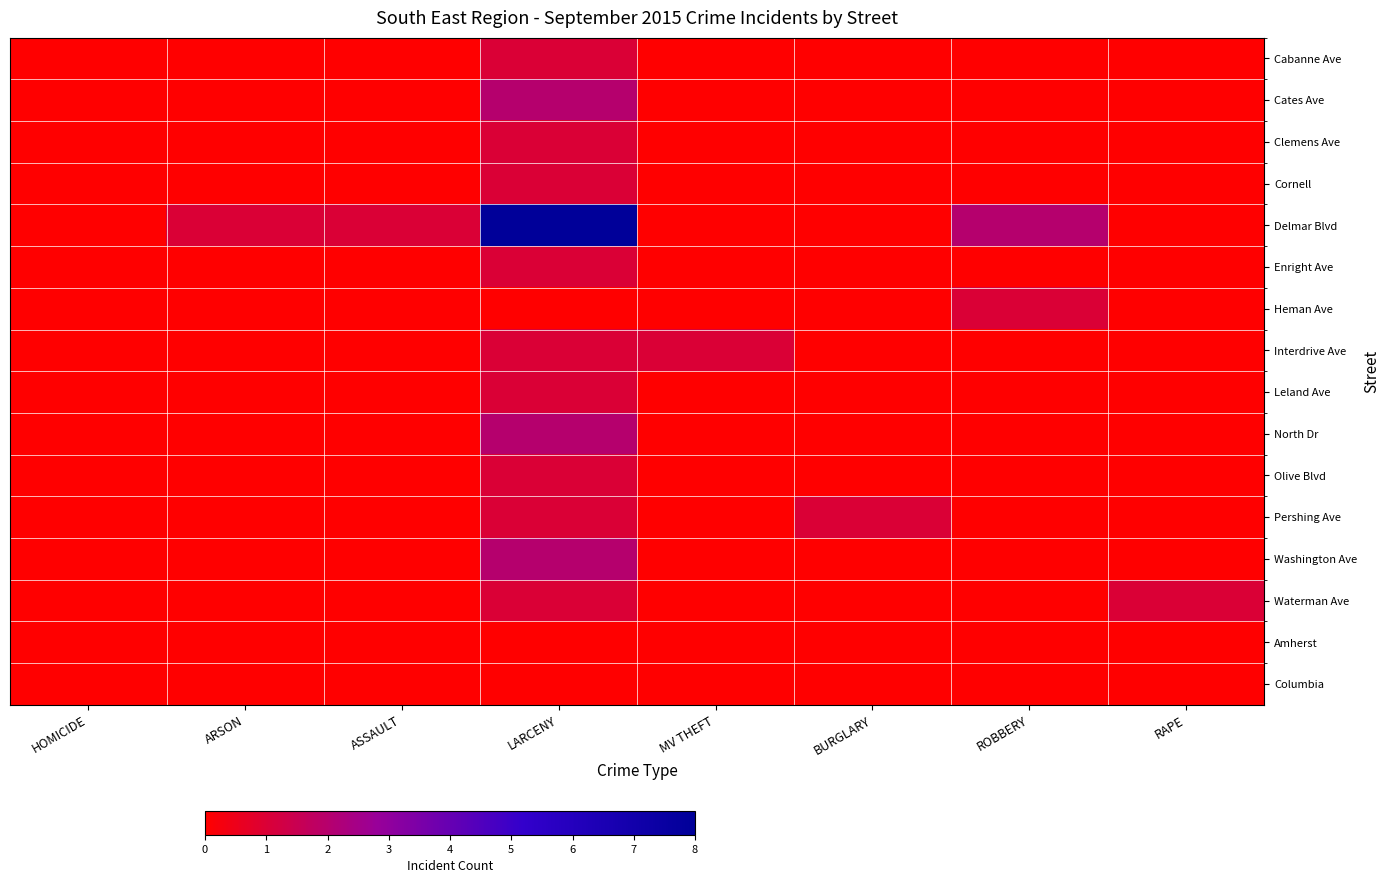

What is the total value across all series at LARCENY?

23